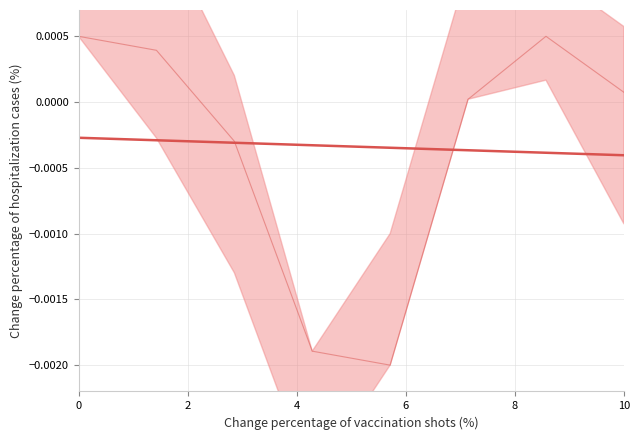

How many lines are shown in the chart?

2